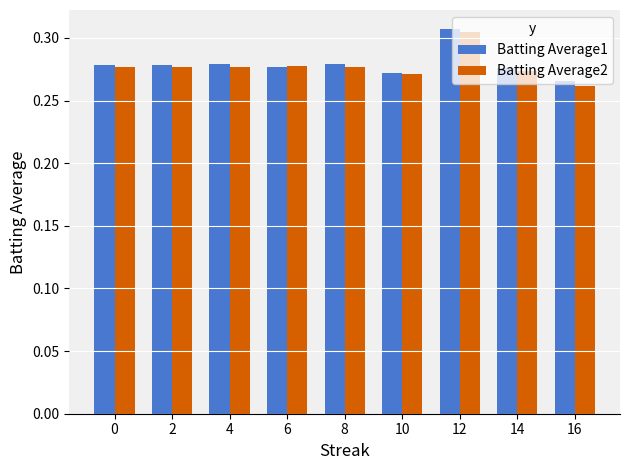

Between 4 and 16, which series saw the biggest shift?

Batting Average2